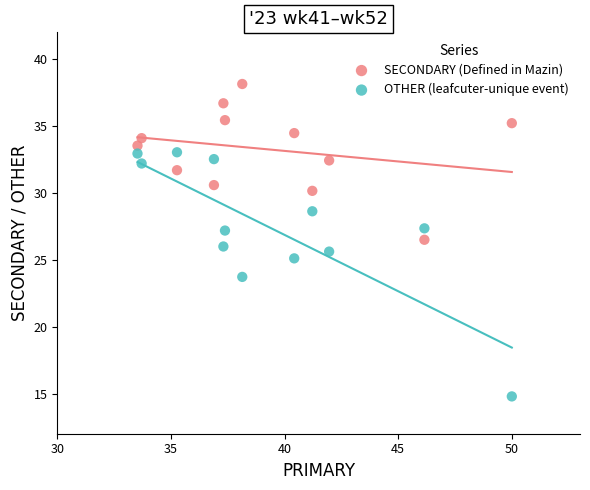

In the OTHER (leafcuter-unique event) series, what Y value is closest to 23?

23.7